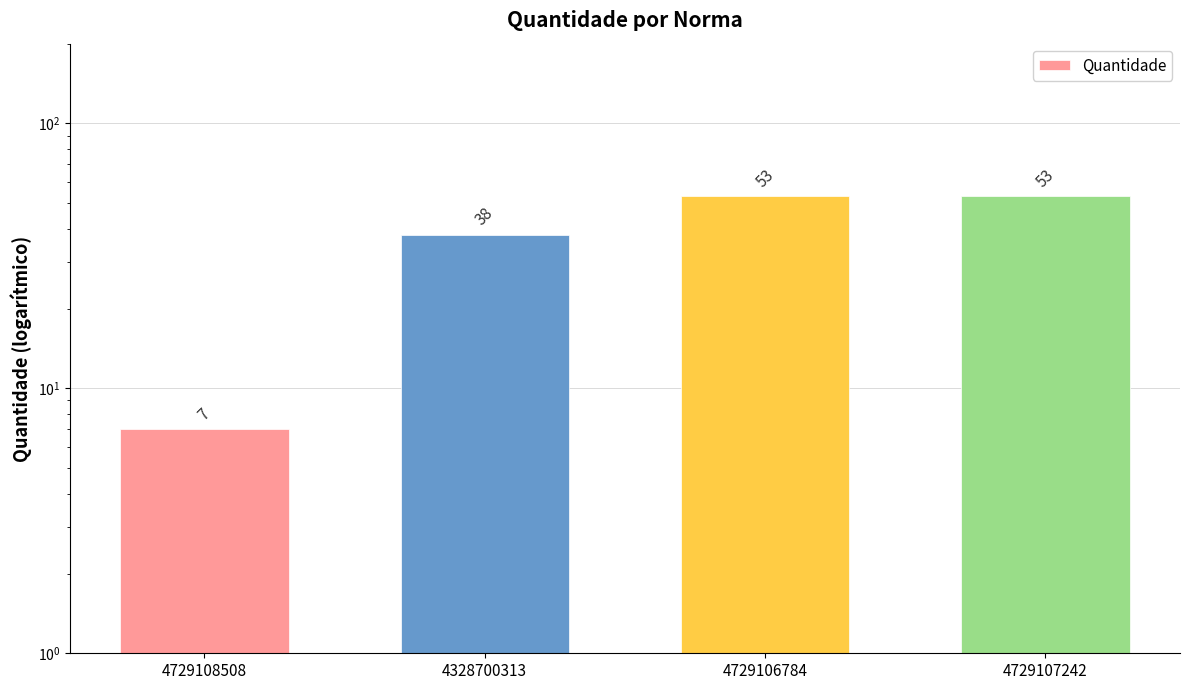

What is the average value?

38